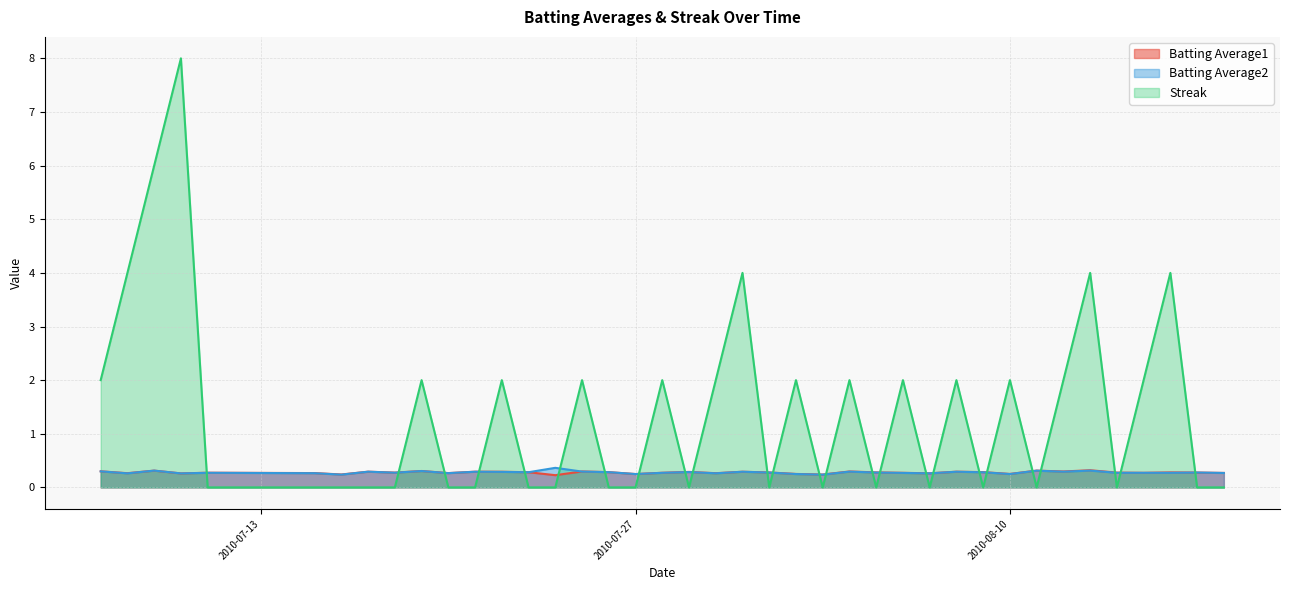

The Batting Average1 series shows 0.1 at 2010-07-10. True or false?

False